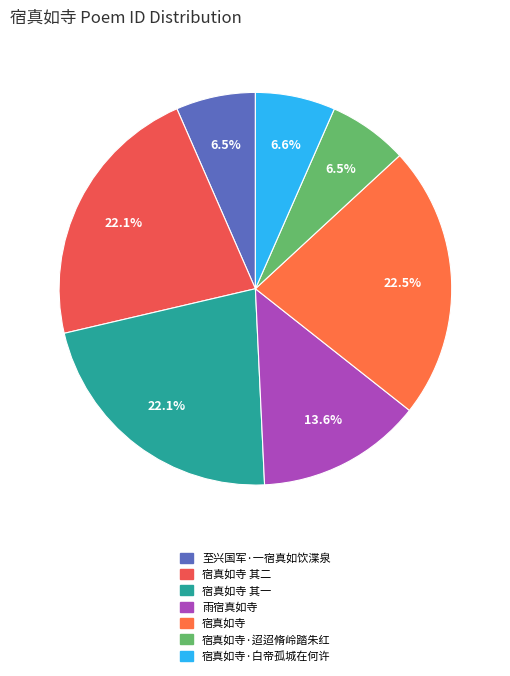

Is there any slice that represents more than half of the pie?

No